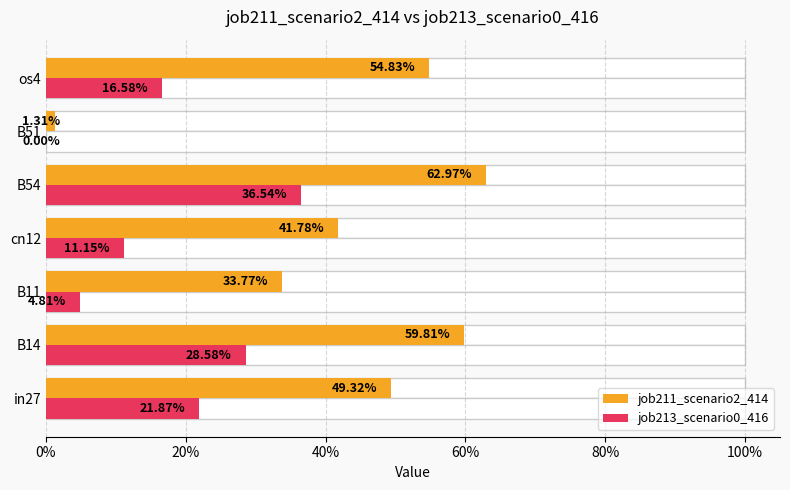

Rank the series at B54 from lowest to highest value.

job213_scenario0_416, job211_scenario2_414